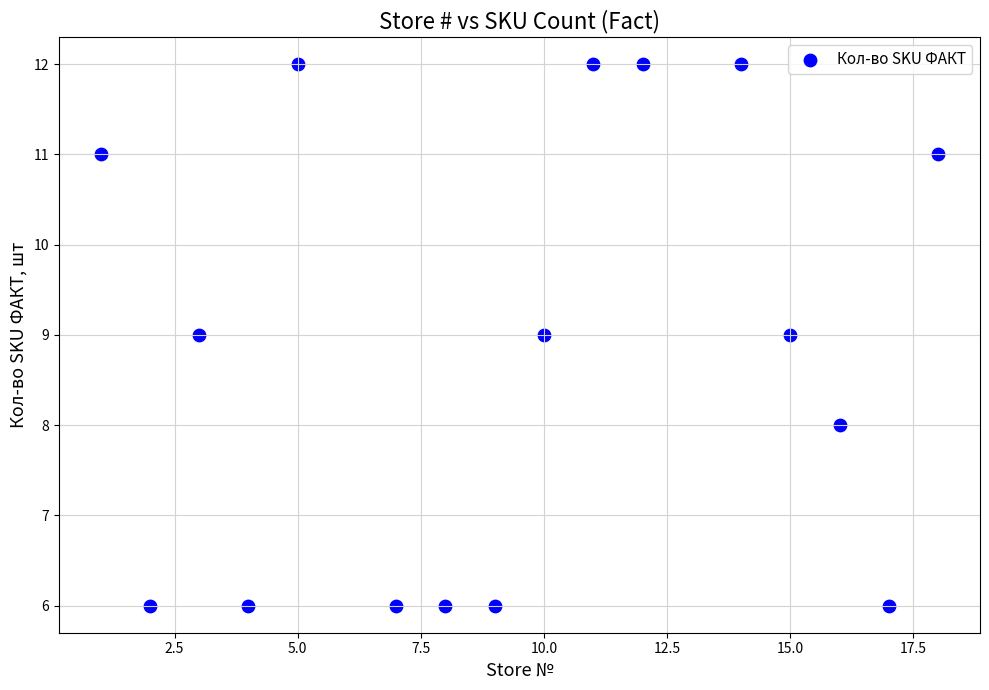

What is the range of Y values (max minus min)?

6